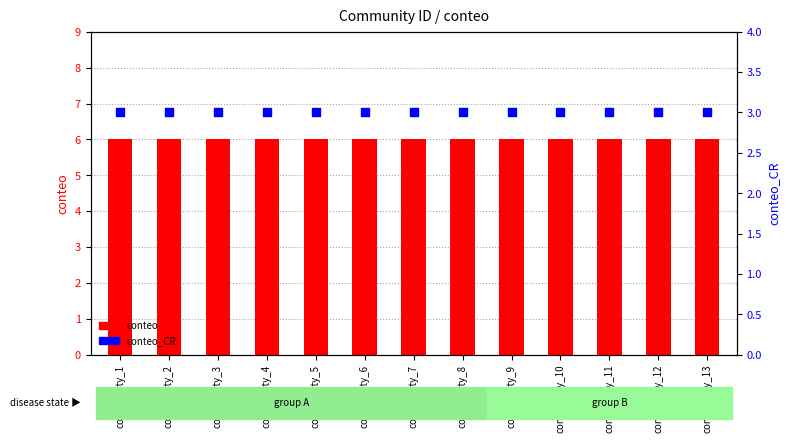

At how many categories does at least one series exceed 3?

13